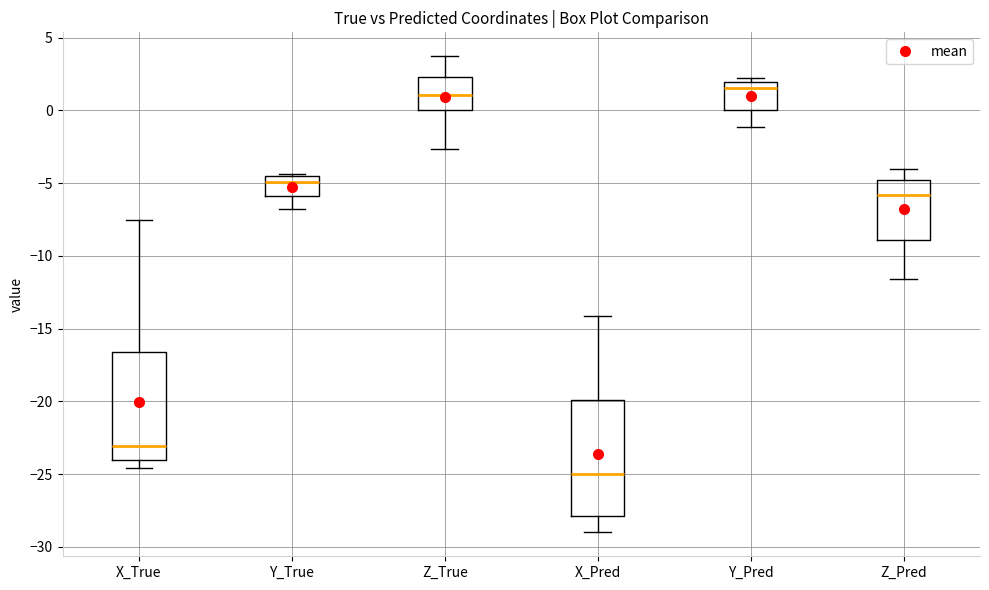

Reading left to right, read every box against the y-axis: the position of its median line, the range the box covers, and the ends of its whiskers. The values are not printed on the chart, so give them approximately, as read against the axis.

X_True: median -23.0, box -24.0 to -16.5, whiskers -24.5 to -7.5
Y_True: median -5.0, box -6.0 to -4.5, whiskers -7.0 to -4.5
Z_True: median 1.0, box 0.0 to 2.5, whiskers -2.5 to 3.5
X_Pred: median -25.0, box -28.0 to -20.0, whiskers -29.0 to -14.0
Y_Pred: median 1.5, box 0.0 to 2.0, whiskers -1.0 to 2.0 (just above the box's upper edge)
Z_Pred: median -6.0, box -9.0 to -5.0, whiskers -11.5 to -4.0